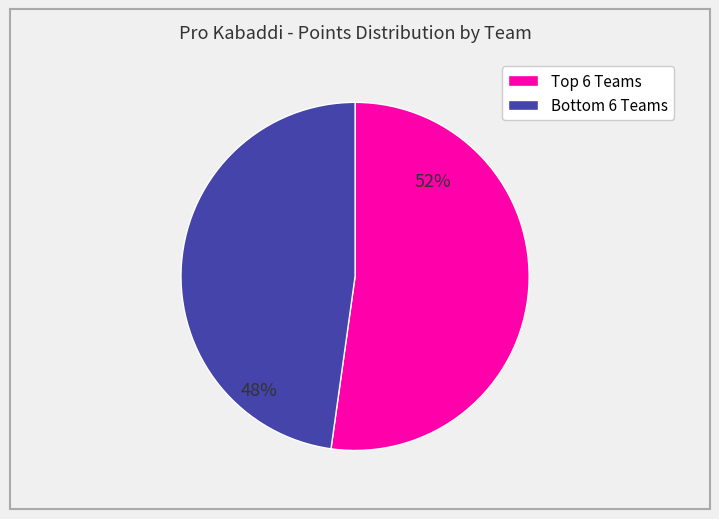

Is there a majority slice in this chart?

Yes